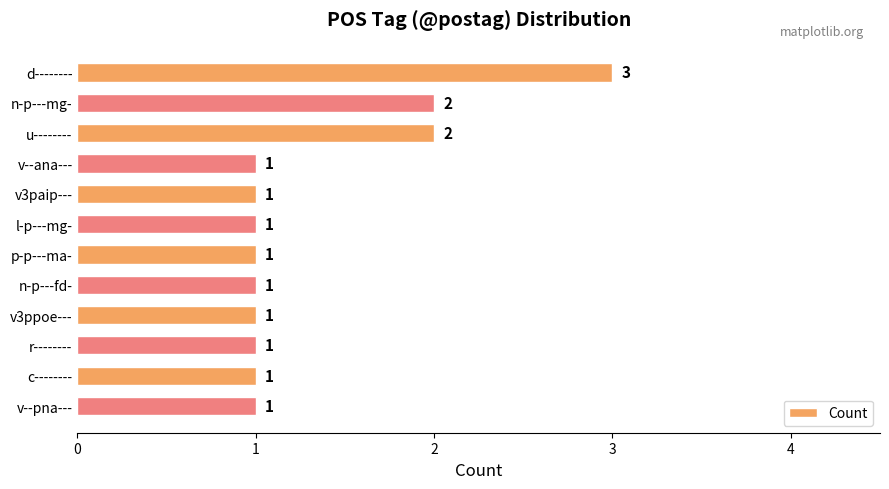

Is it true that the value at c-------- is 0?

False